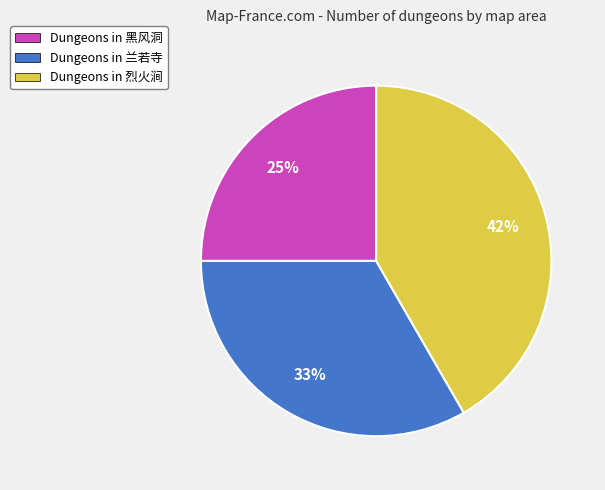

Is there a majority slice in this chart?

No